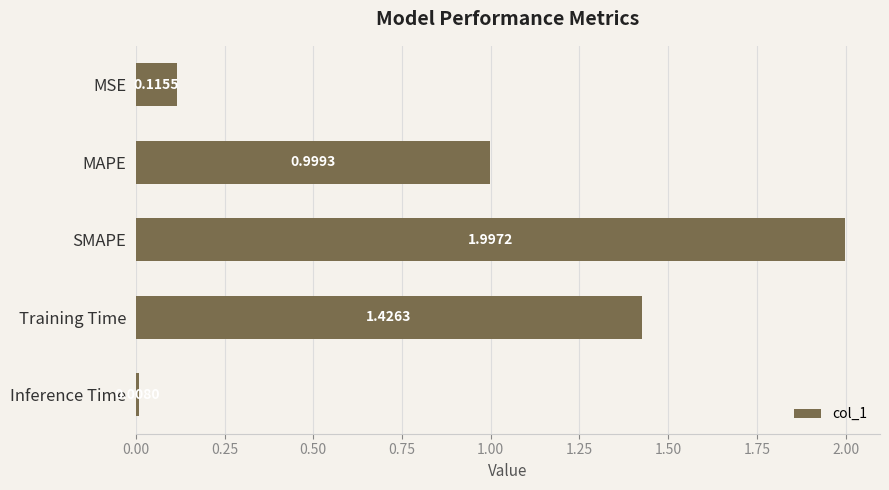

What is the difference between the maximum and second lowest values?

1.9